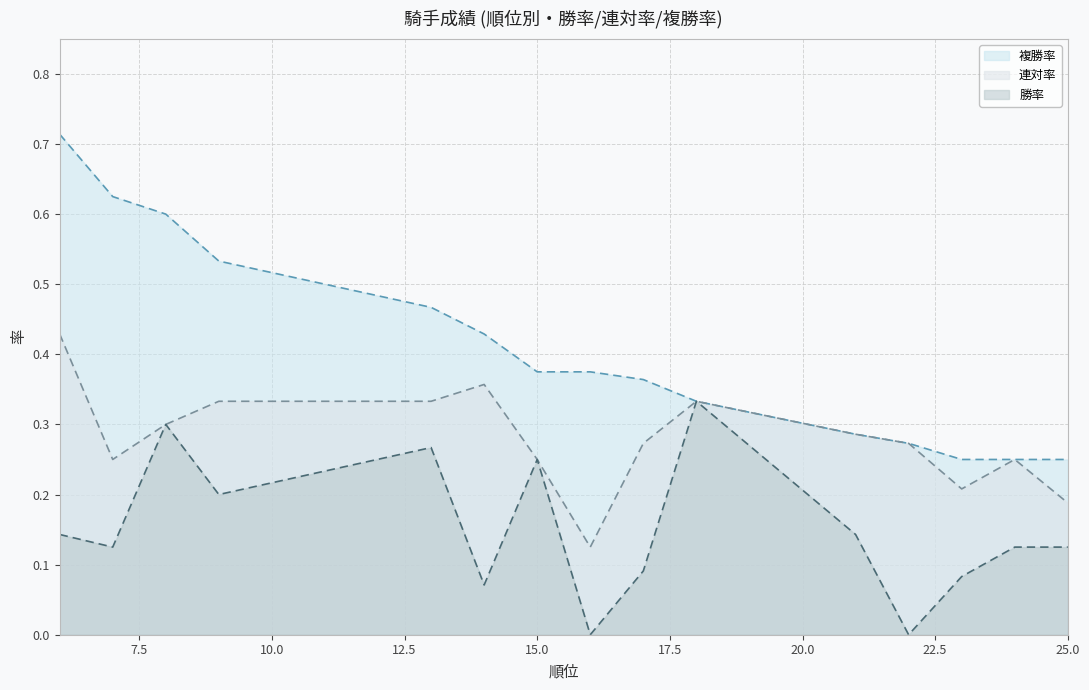

What value does the 勝率 series have at 13?

0.3